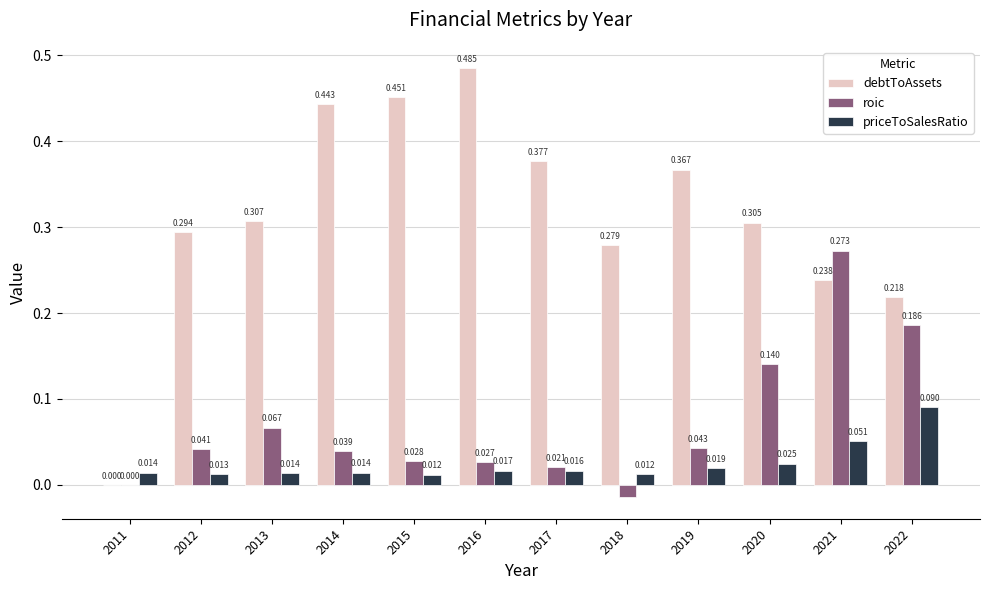

How many categories are shown in the chart?

12